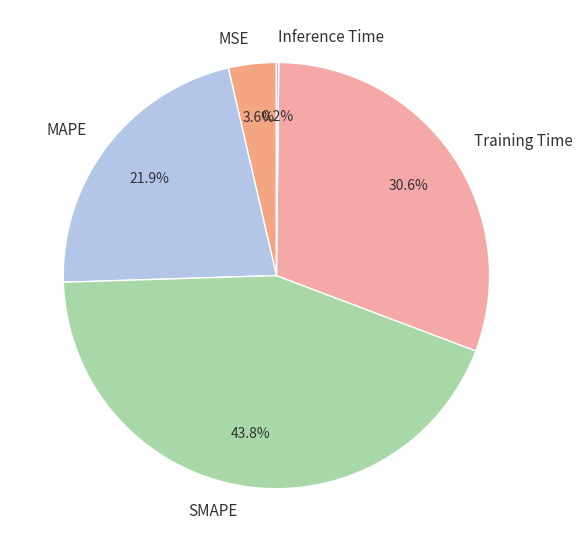

True or false: SMAPE accounts for 39% of the total.

False